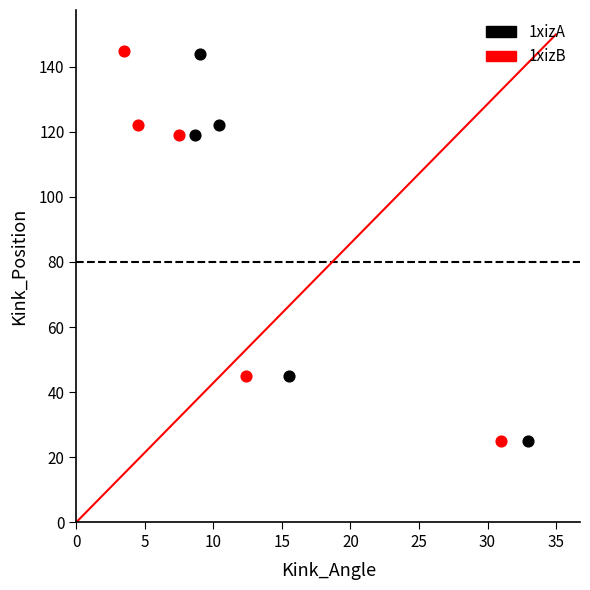

What are all the series names shown in the legend?

1xizA, 1xizB